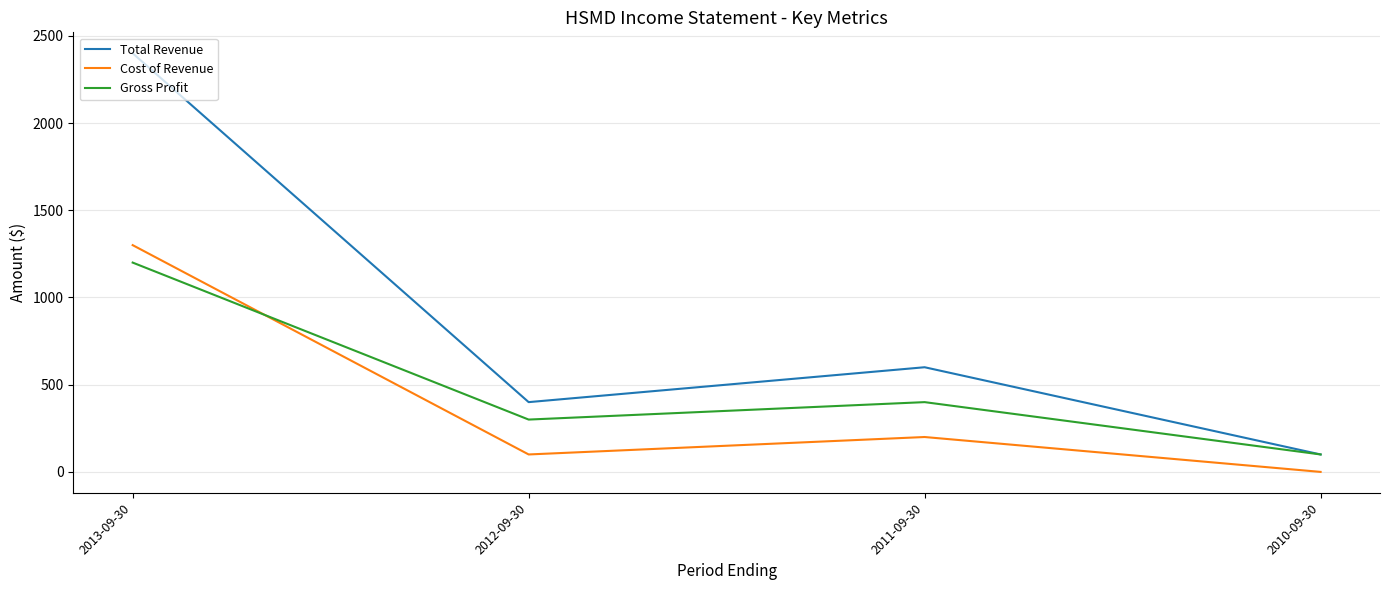

Which series has the widest spread of values?

Total Revenue